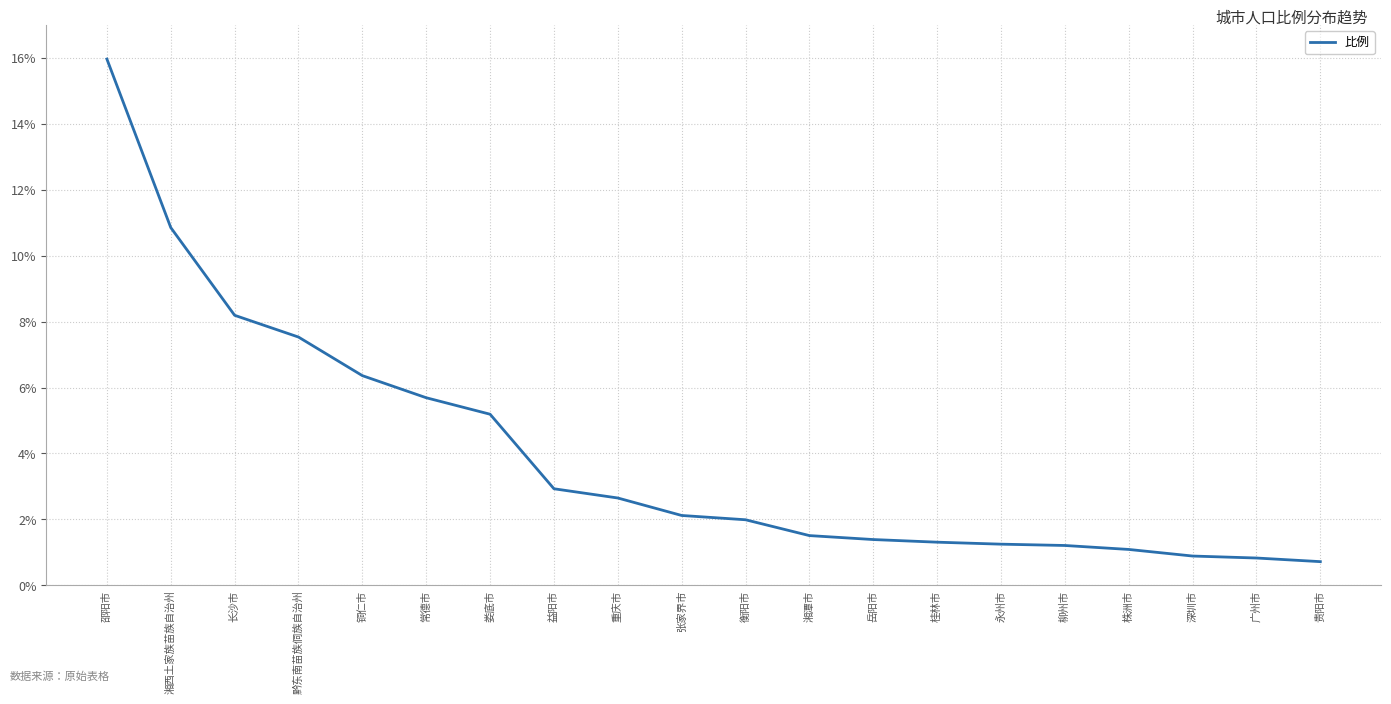

What is the sum of all values?

79.7